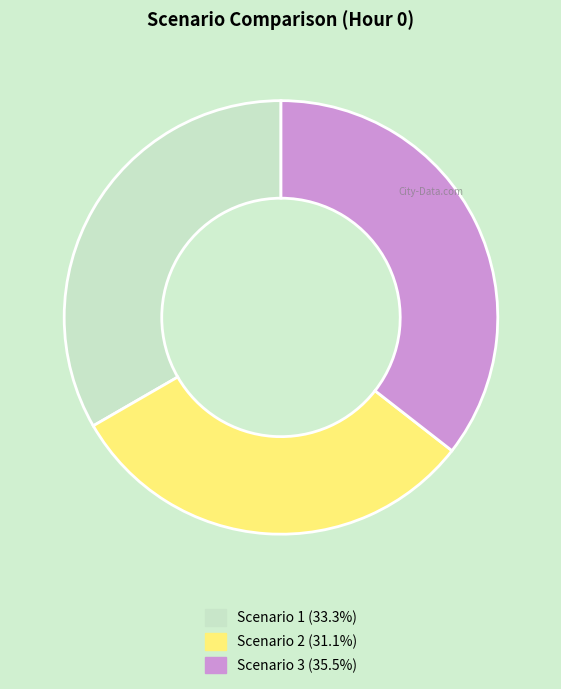

Approximately how many times larger is the value at Scenario 3 compared to Scenario 2?

1.1